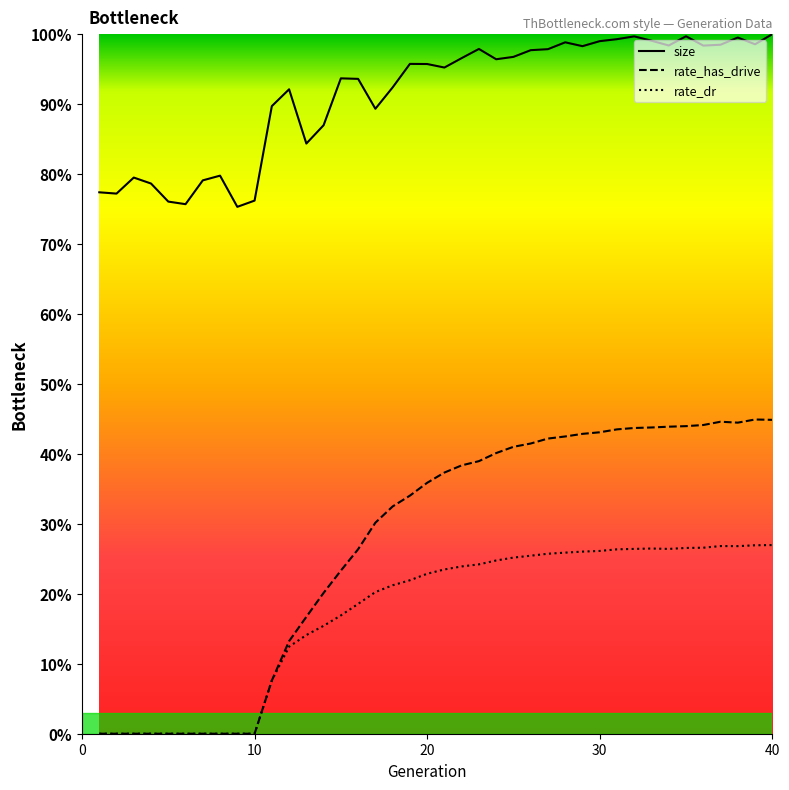

At how many categories does at least one series exceed 0?

40